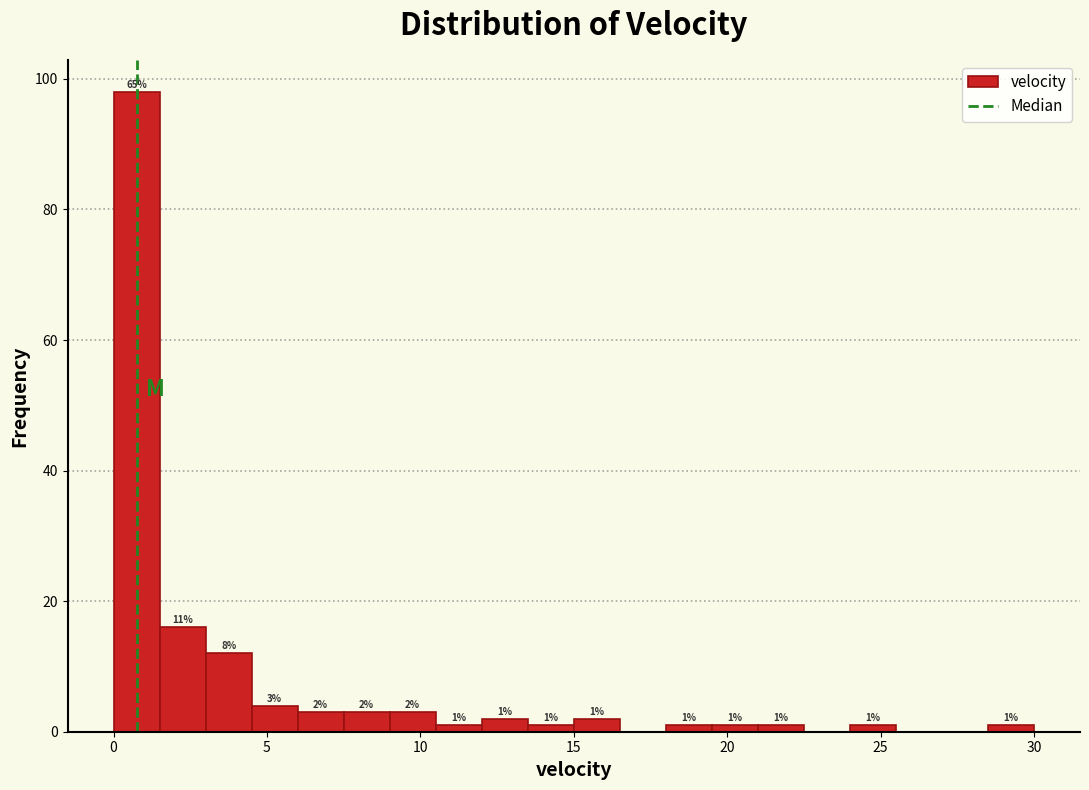

Read against the x-axis, roughly where is the centre of the tallest bar?

1.0